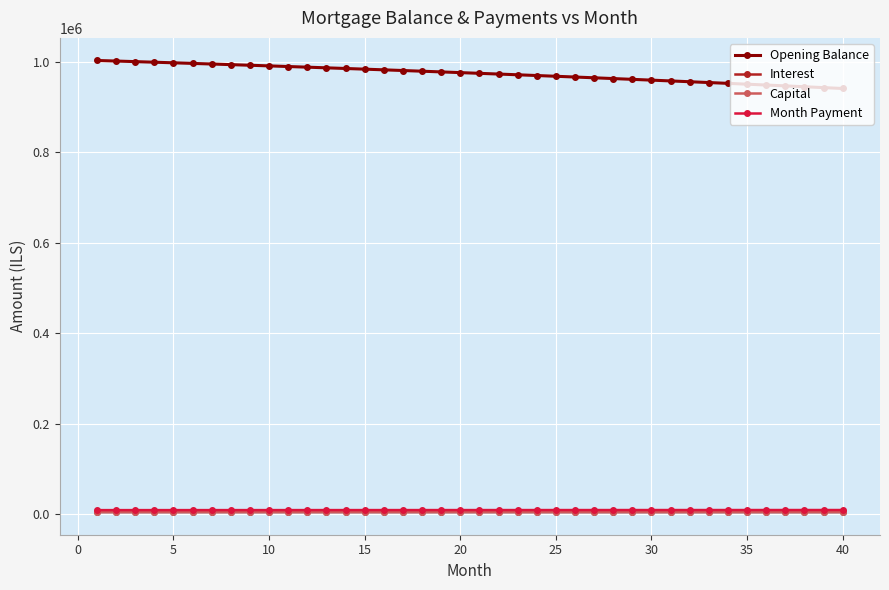

What is the sum of all Opening Balance values?

38964336.4